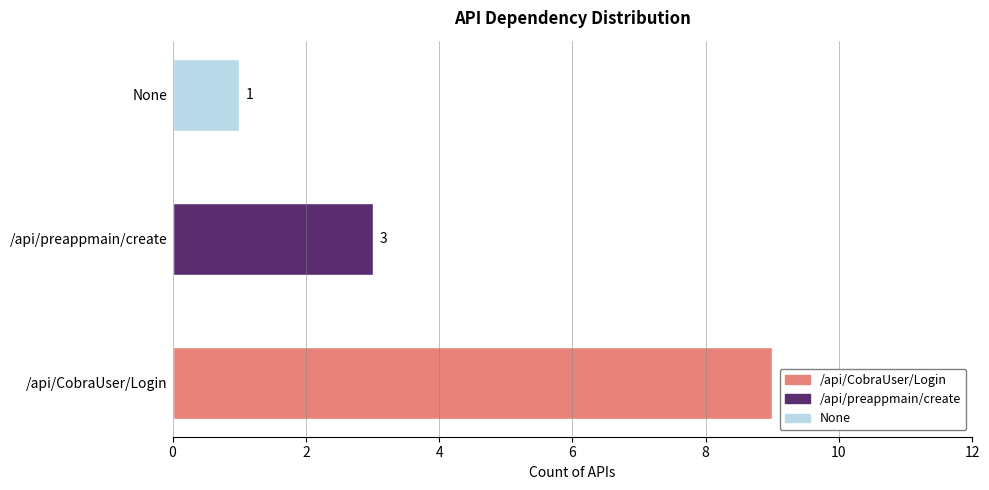

List the labels in order of value, smallest first.

None, /api/preappmain/create, /api/CobraUser/Login